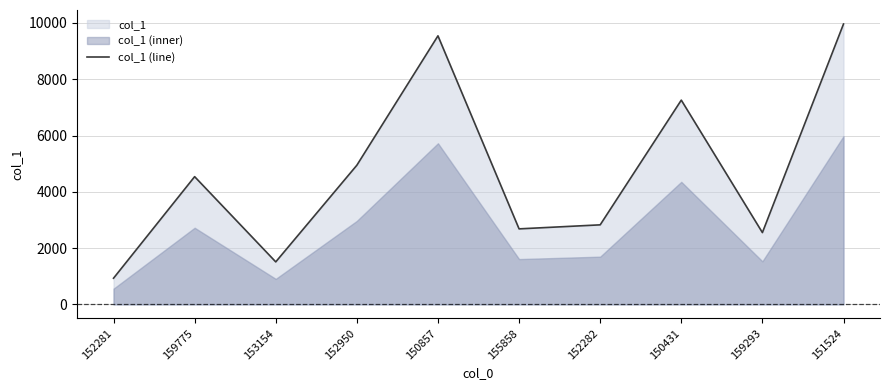

Where is the first local maximum?

159775